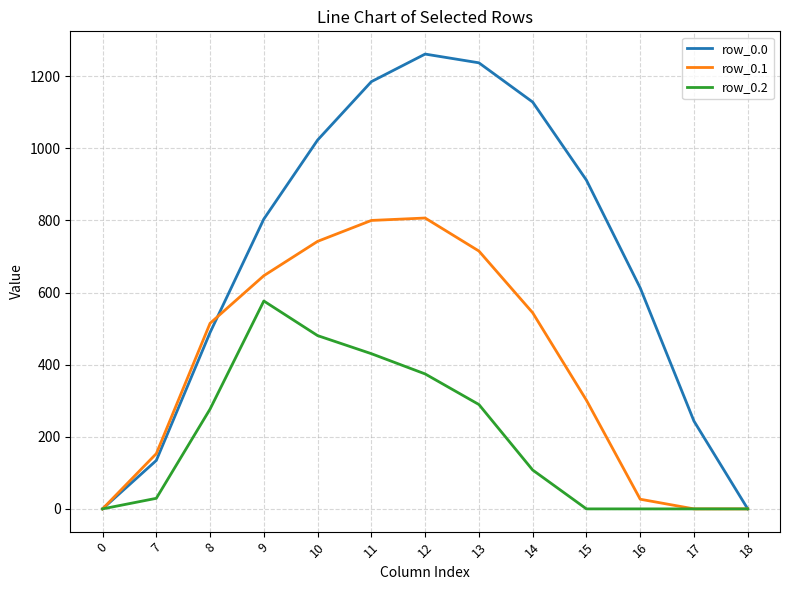

Is the value of row_0.1 at 12 greater than the value of row_0.0 at 0?

Yes